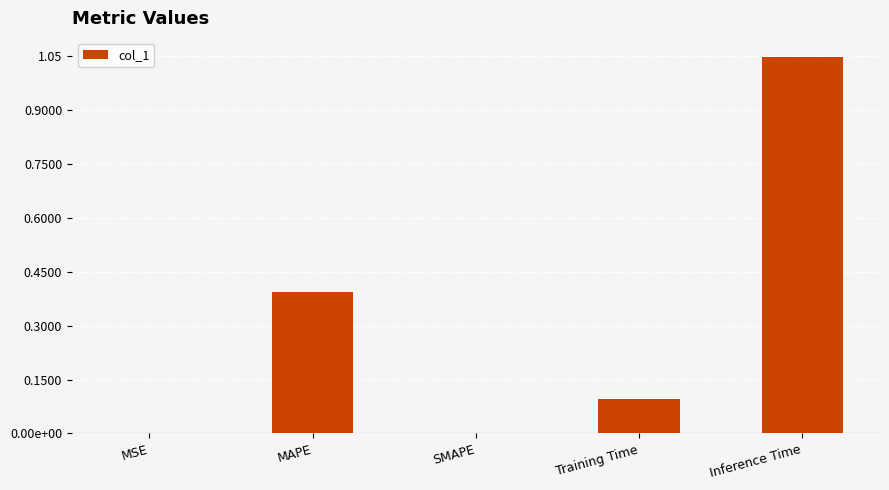

Reading left to right, extract all data points from this chart.

MSE=0.0	MAPE=0.4	SMAPE=0.0	Training Time=0.1	Inference Time=1.0